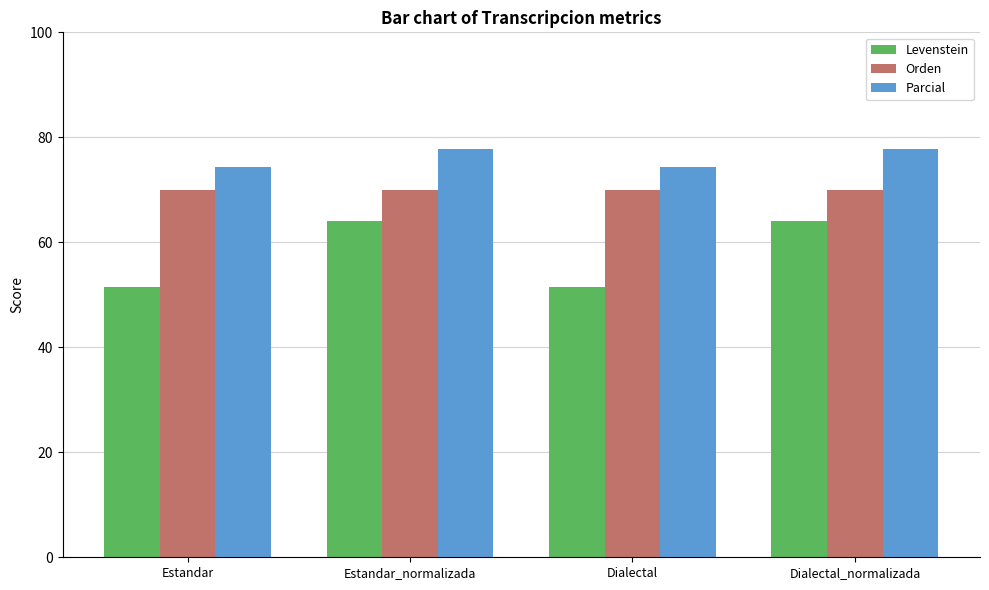

The value of Levenstein at Dialectal_normalizada is 17.2. True or false?

False